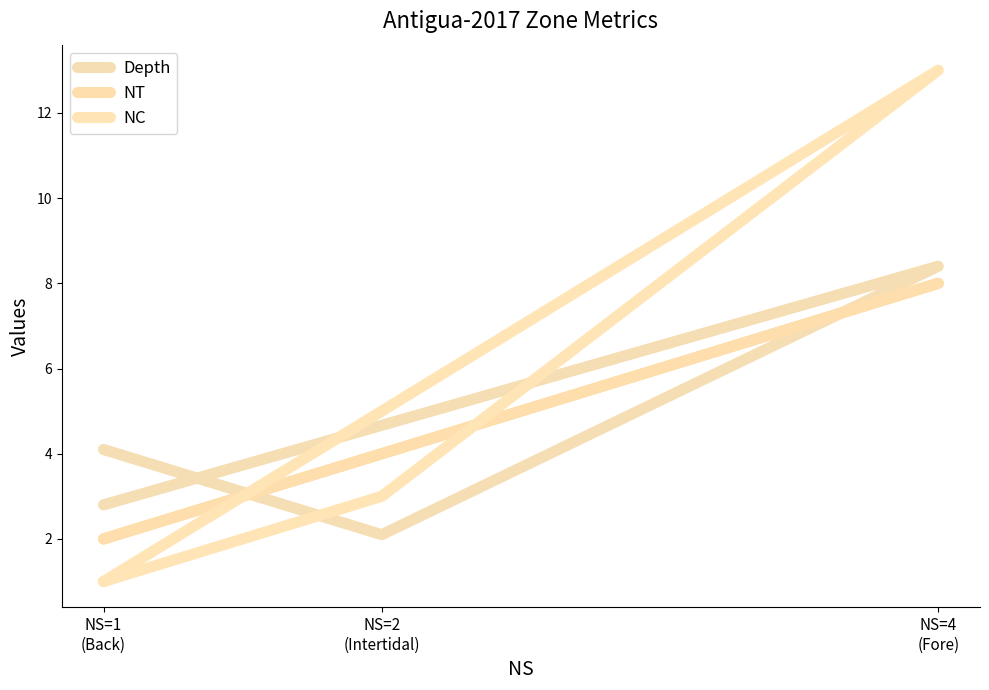

How many lines are shown in the chart?

3